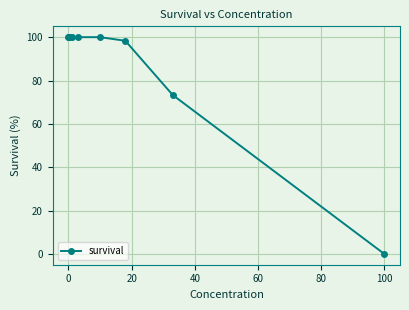

What is the maximum value shown in the chart?

100.0